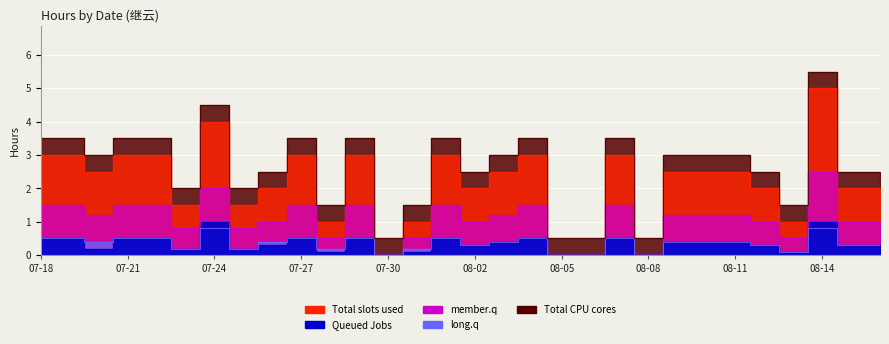

True or false: long.q and member.q cross at least once.

False